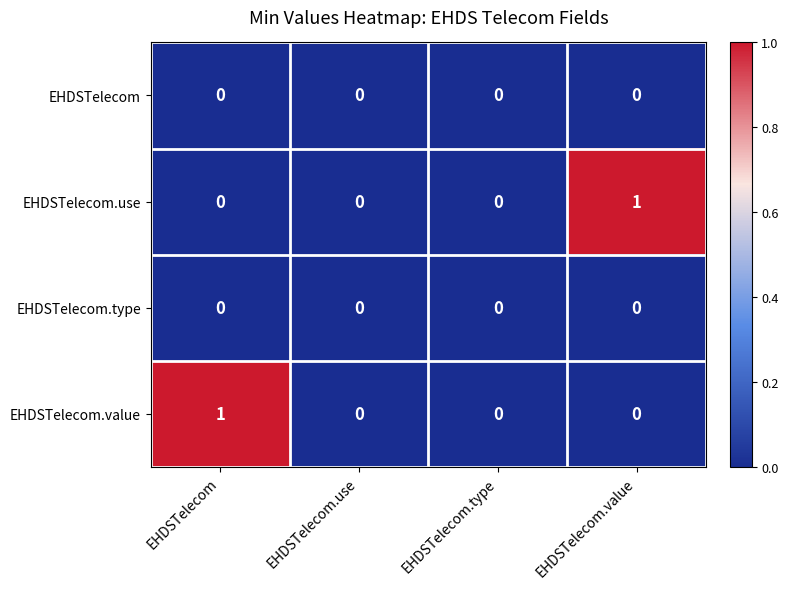

True or false: EHDSTelecom.value has a value of 0 at EHDSTelecom.value.

True